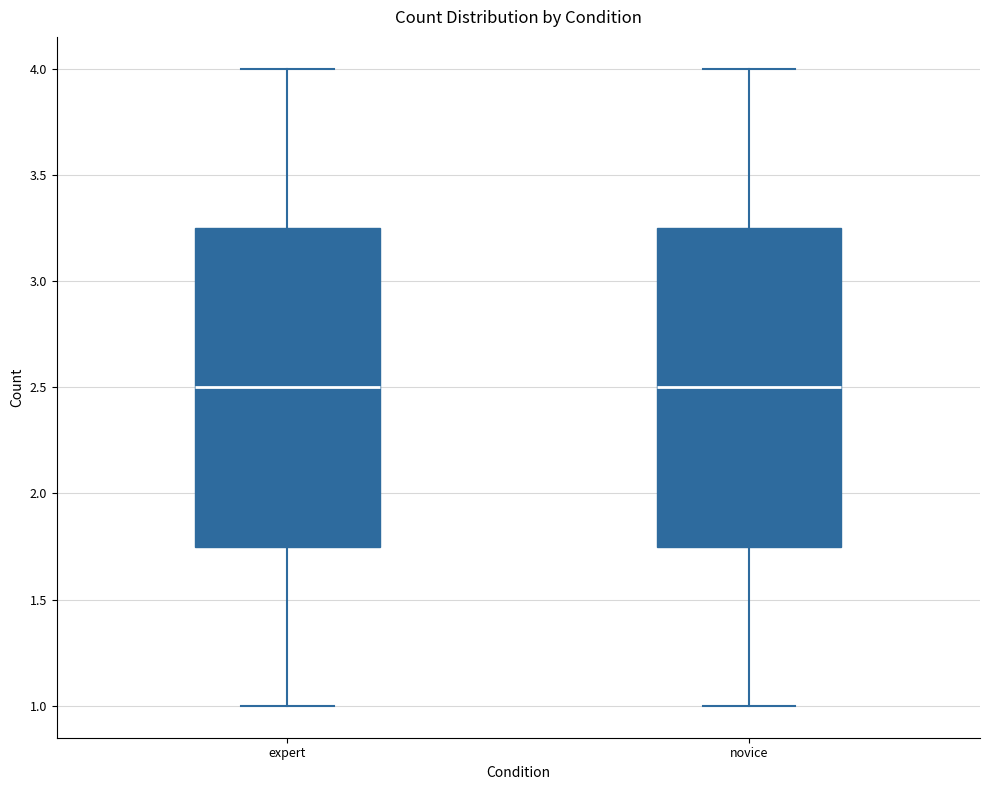

Where does the upper whisker of the box for expert end on the y-axis? The values are not printed on the chart, so give them approximately, as read against the axis.

4.00